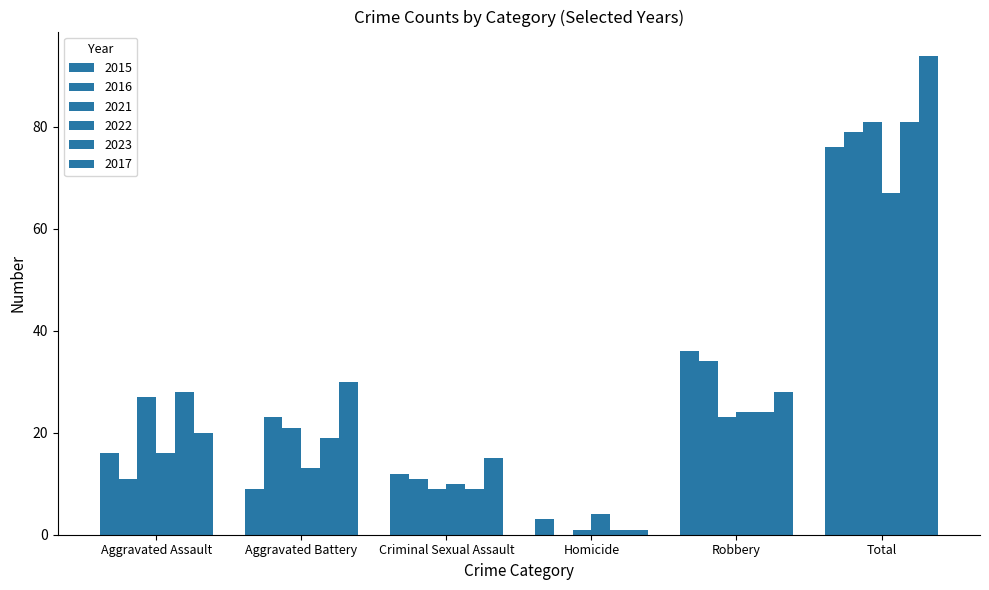

Read the 2023 value at Total, to the nearest 10.

80